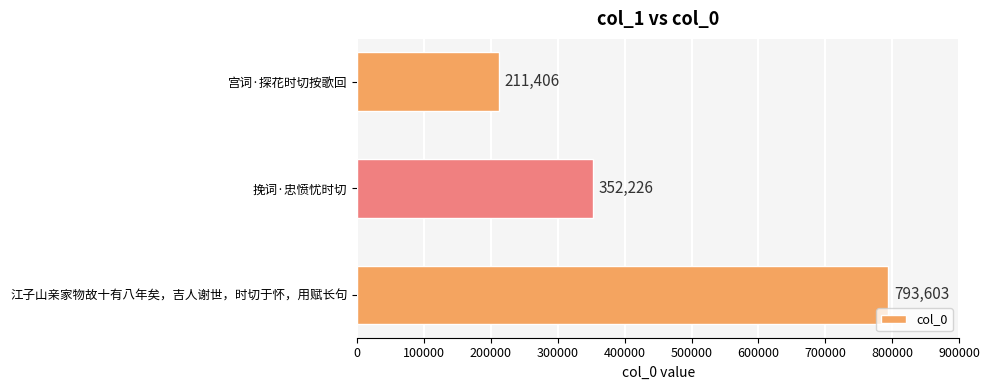

What is the greatest value displayed?

793603